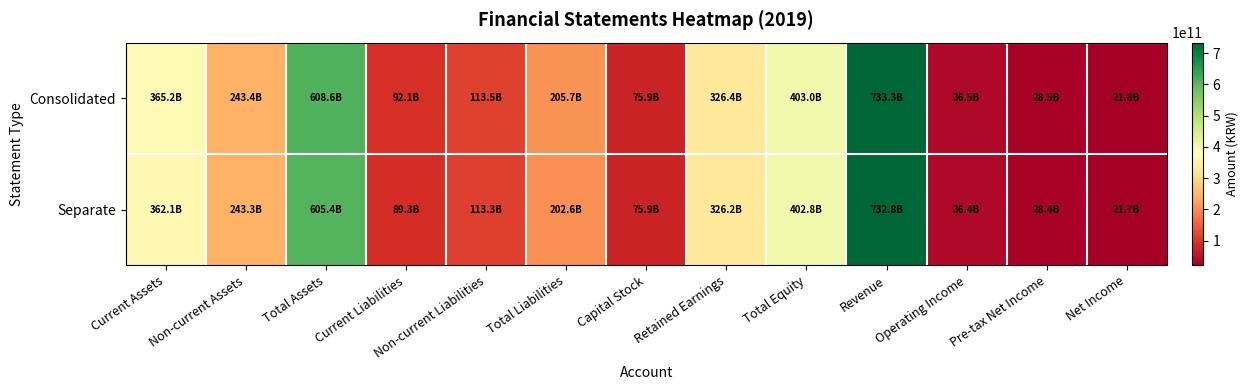

What is the difference between the highest and lowest values at Current Assets?

3086941238